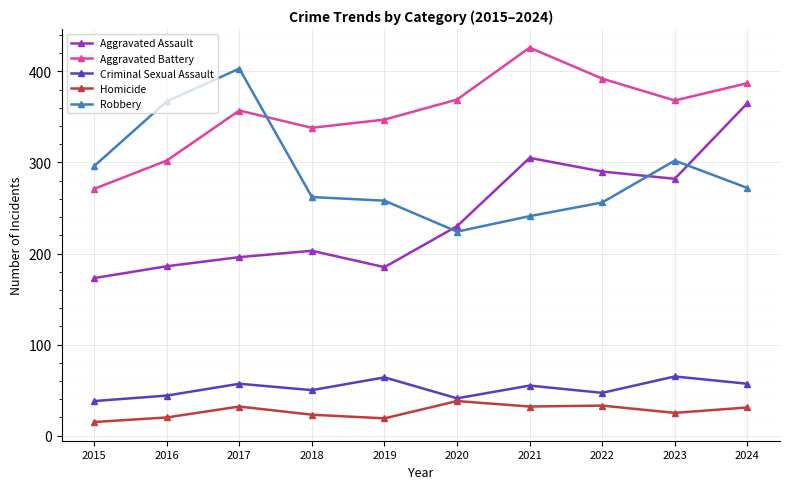

True or false: Criminal Sexual Assault and Aggravated Assault intersect in this chart.

False